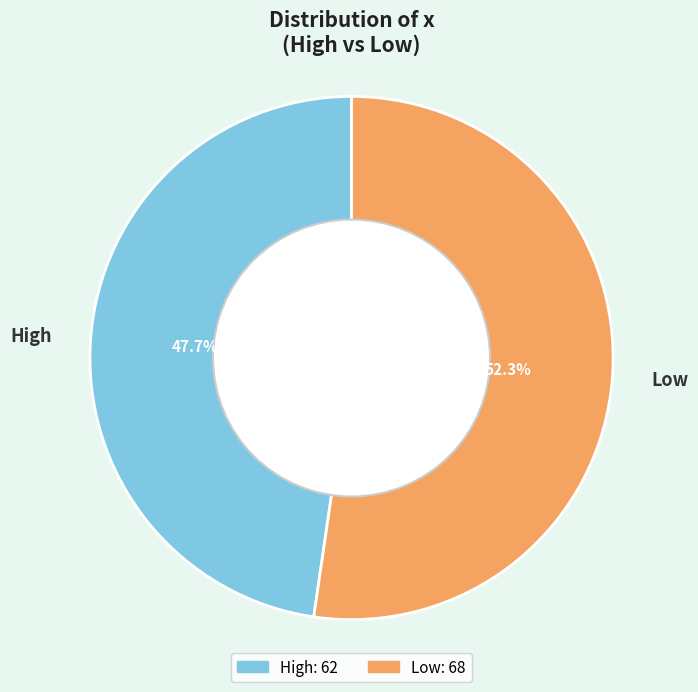

How many segments does this pie chart have?

2